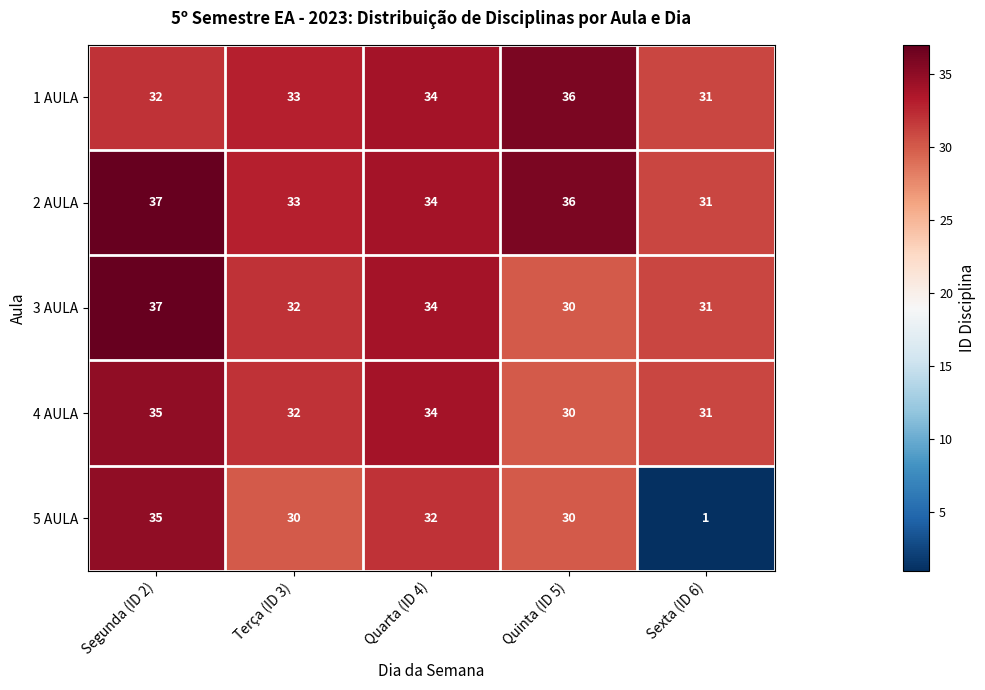

At which category does the chart reach its minimum across all series?

Sexta (ID 6)